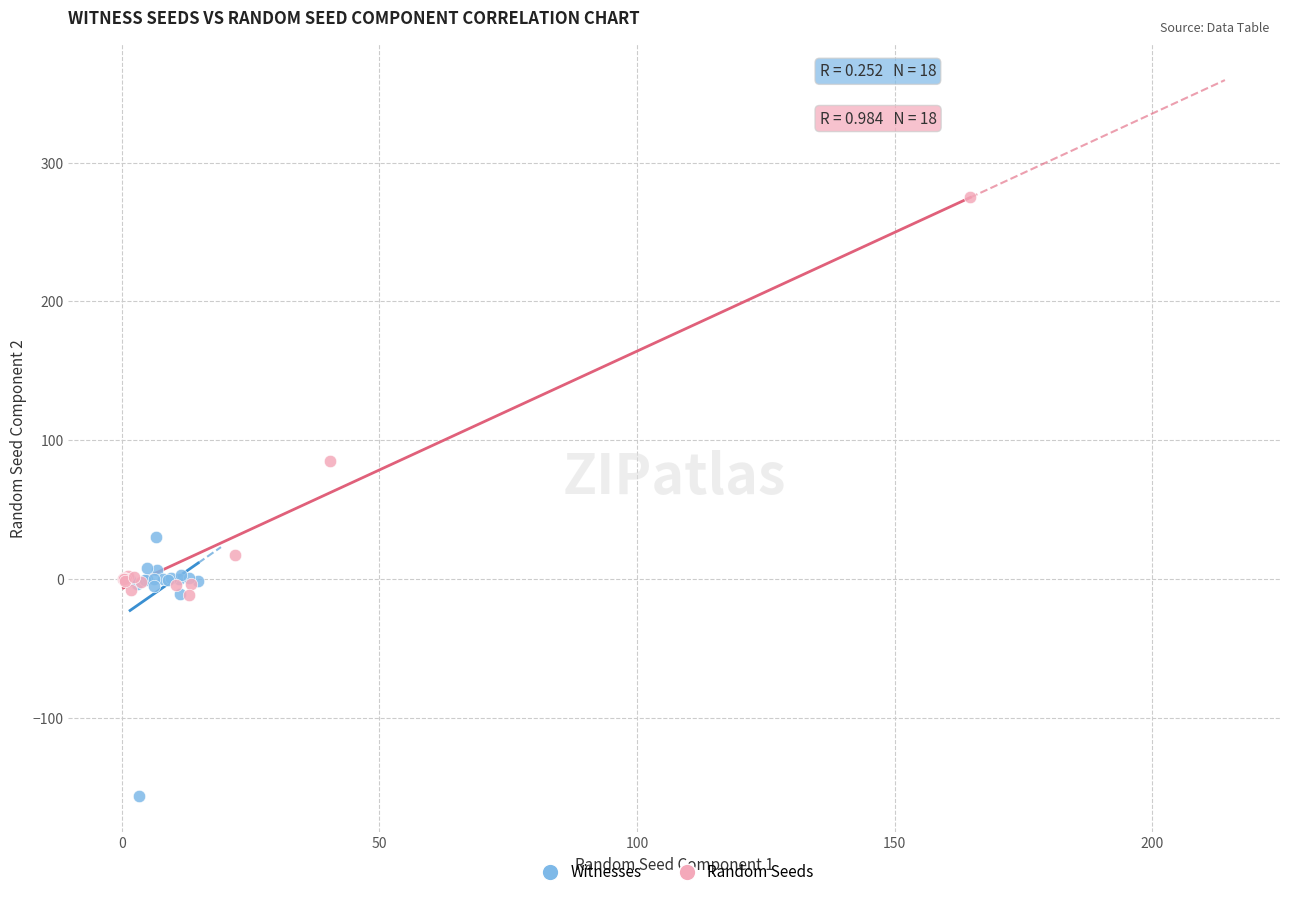

What are all the series names shown in the legend?

Witnesses, Random Seeds